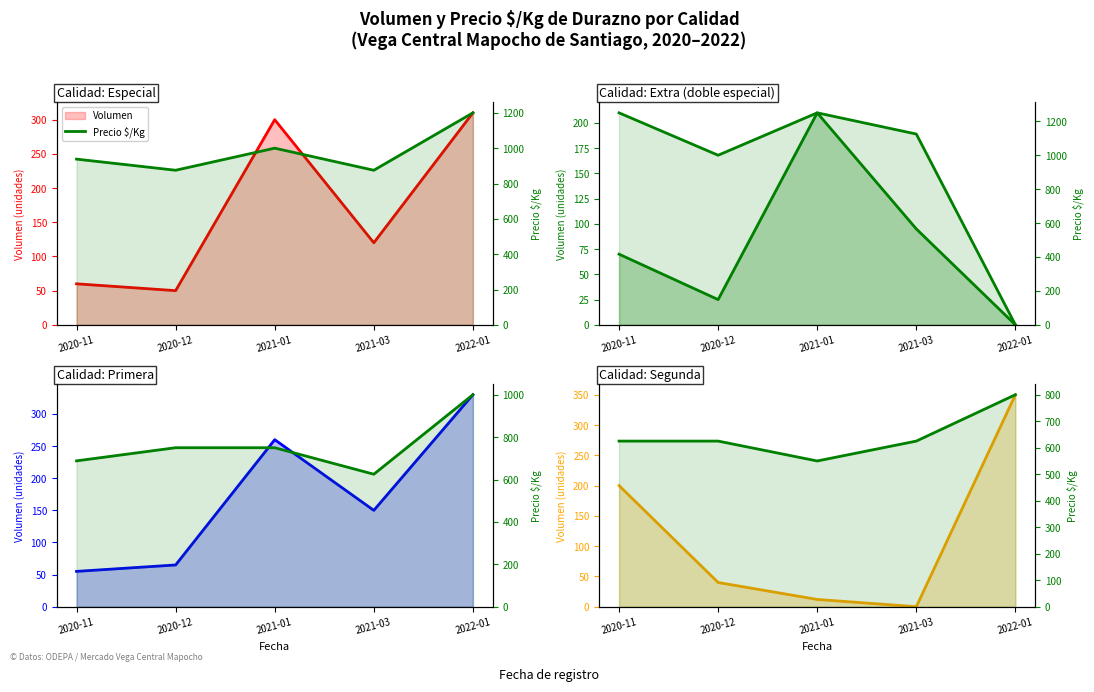

True or false: Precio $/Kg has a value of 800 at 2022-01.

True